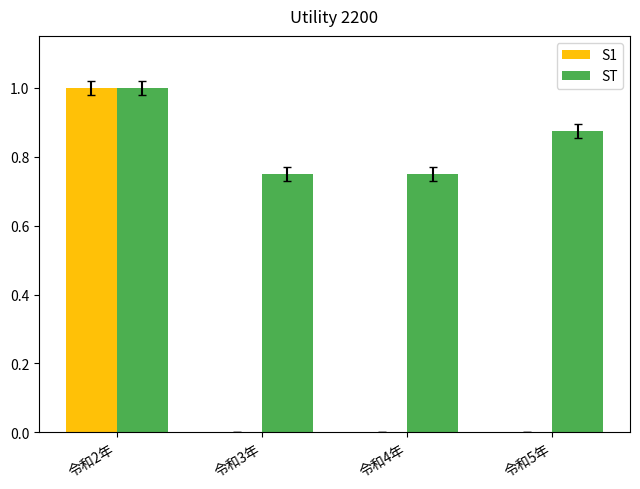

What is the sum of the S1 values at 令和2年 and 令和3年?

1.0